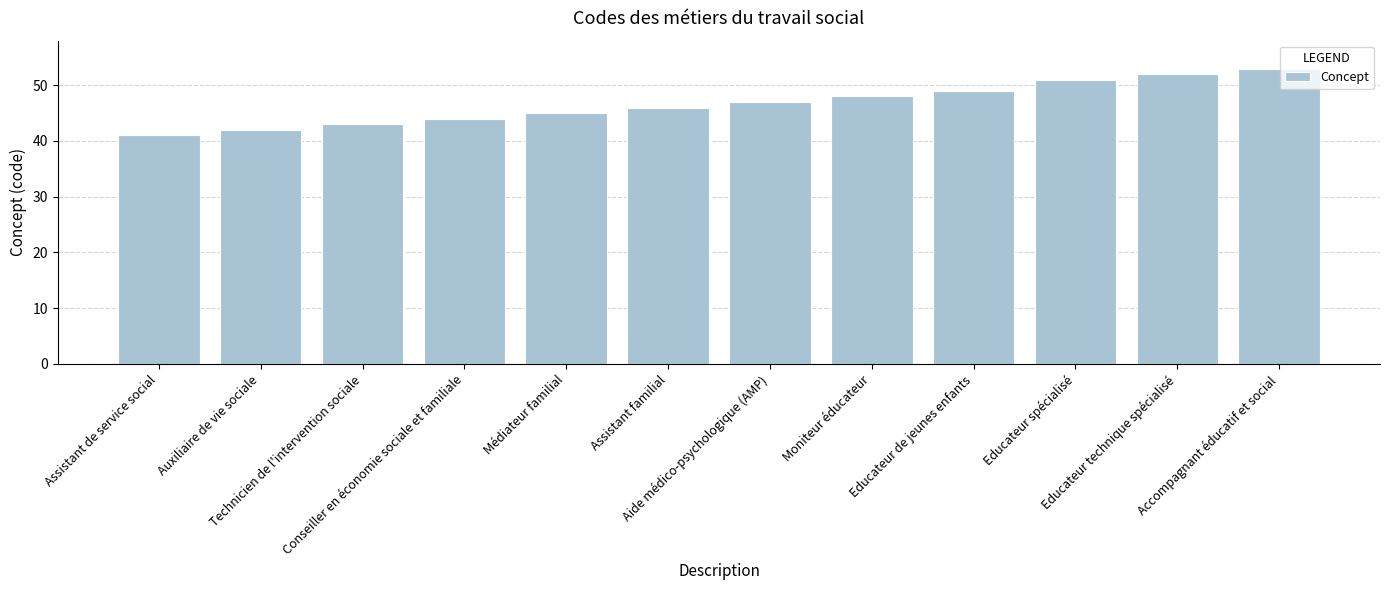

How many distinct data groups are displayed?

1